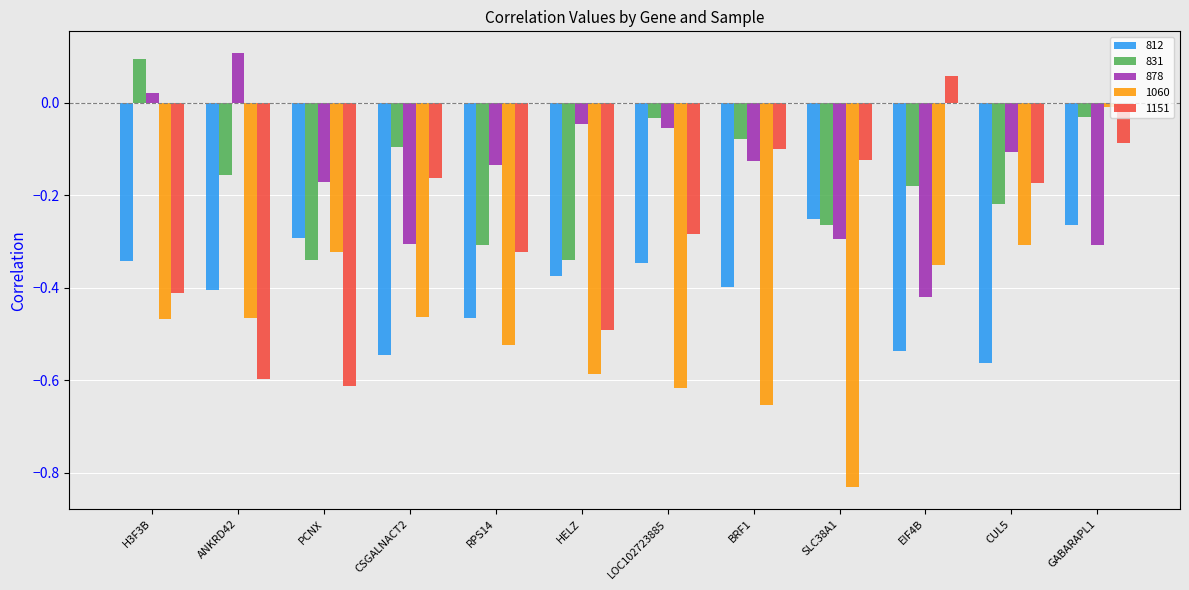

At which label is 1060 closest to 0?

GABARAPL1